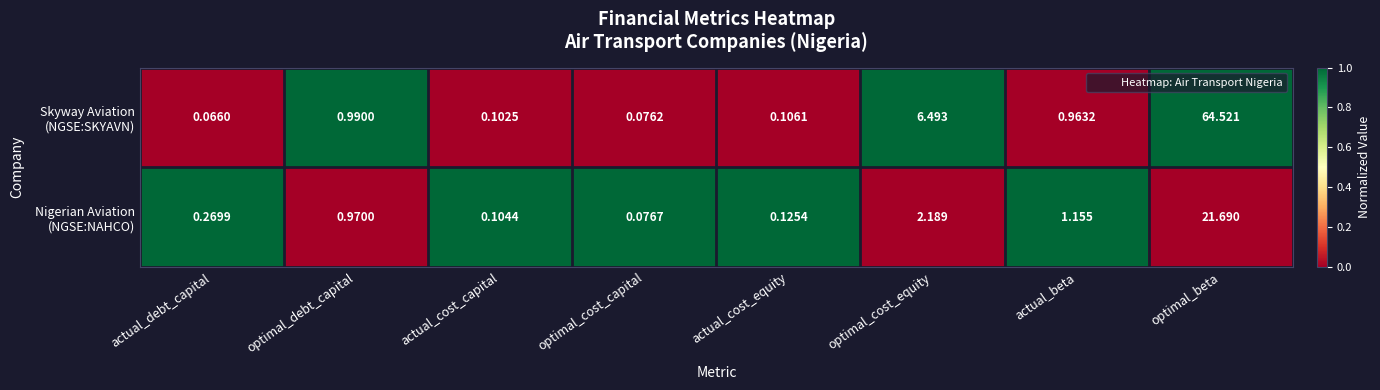

At which category does the chart reach its minimum across all series?

actual_debt_capital